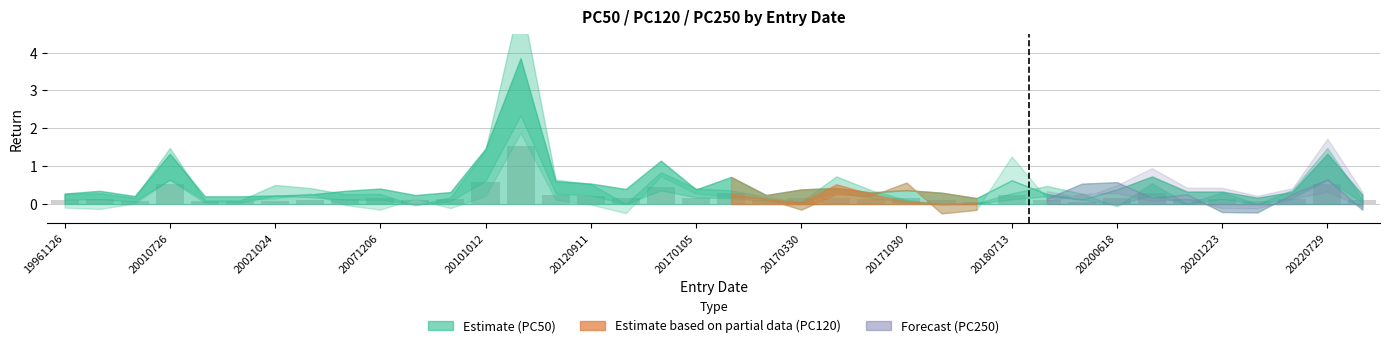

What is the maximum value shown in the chart?

1.5